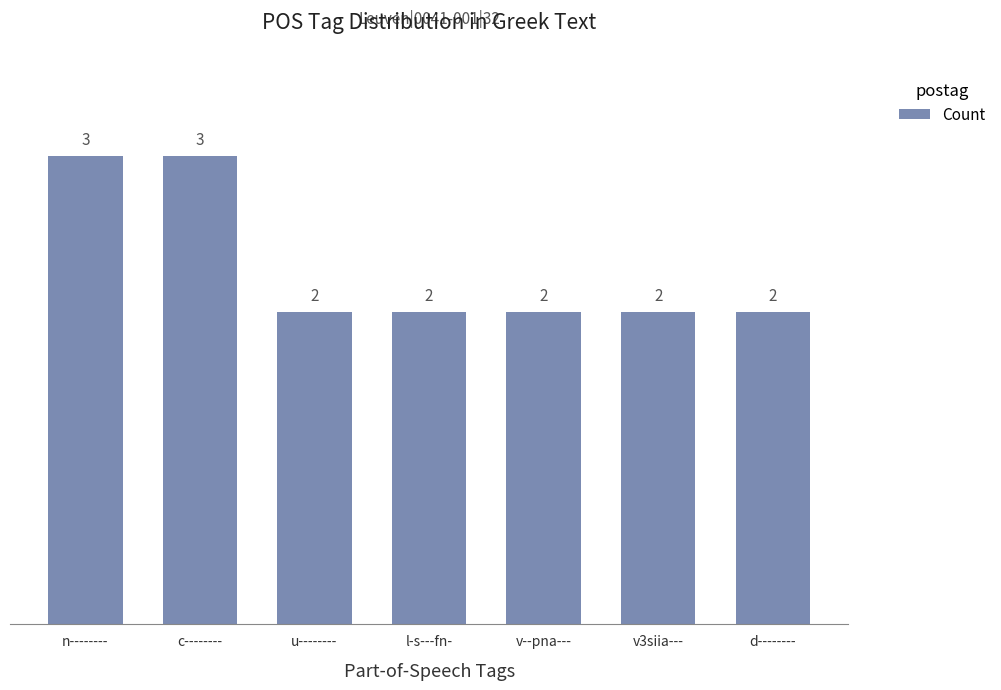

The value at n-------- is 3. True or false?

True